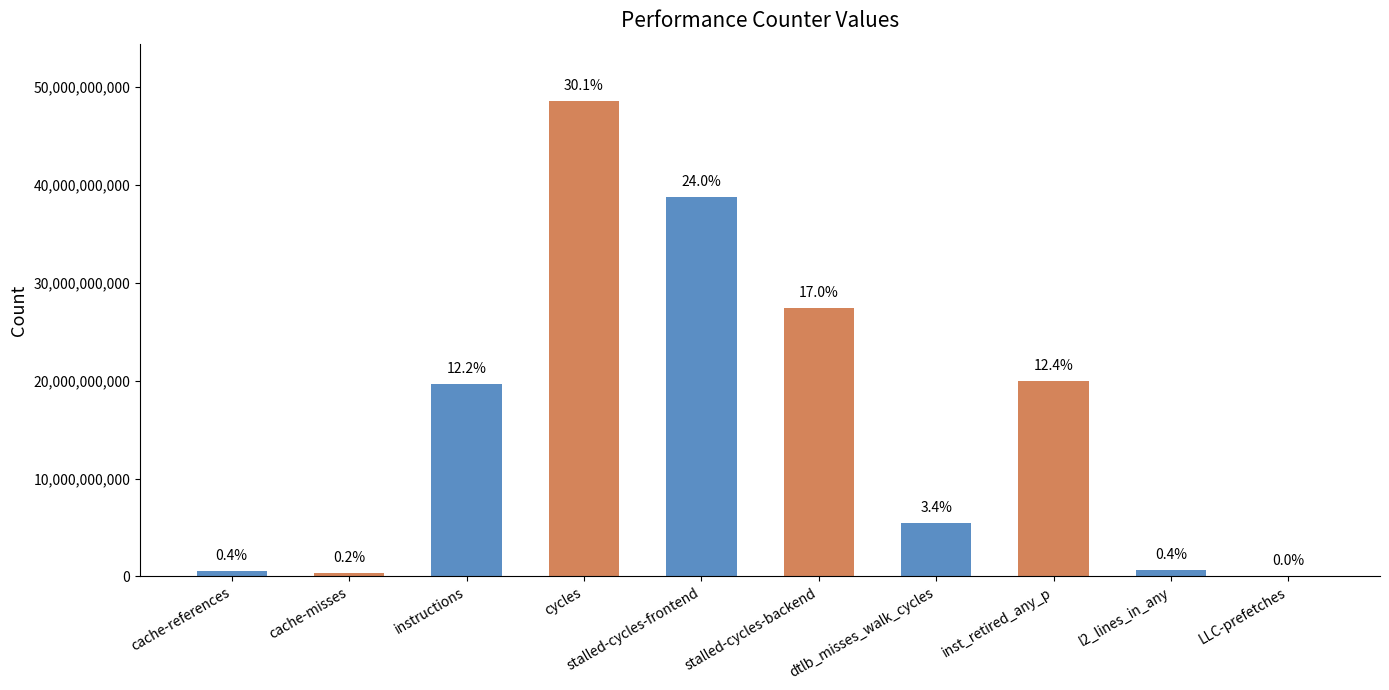

What is the average value?

16157100886